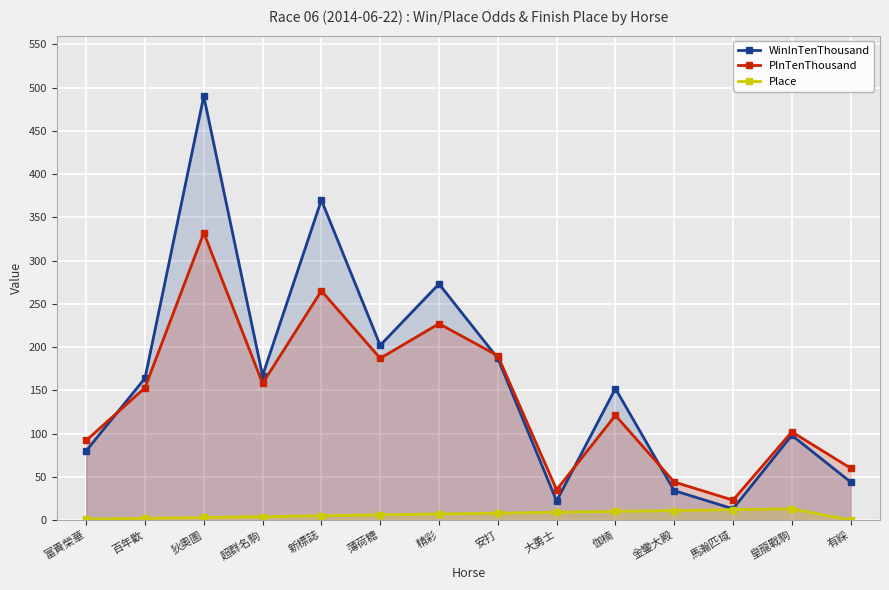

At 馬瀚匹域, list the series in order from largest to smallest.

PInTenThousand, WinInTenThousand, Place